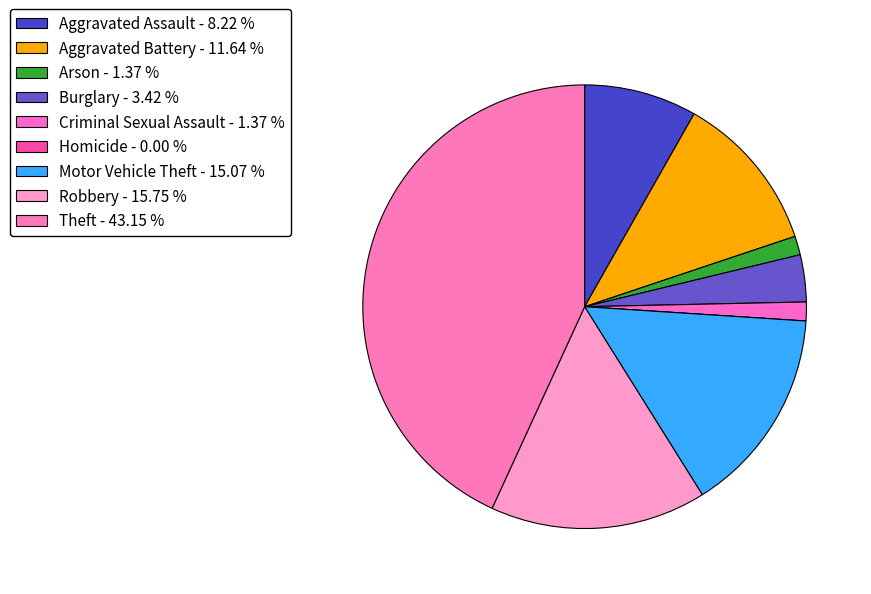

The Aggravated Battery slice represents 1% of the pie. True or false?

False